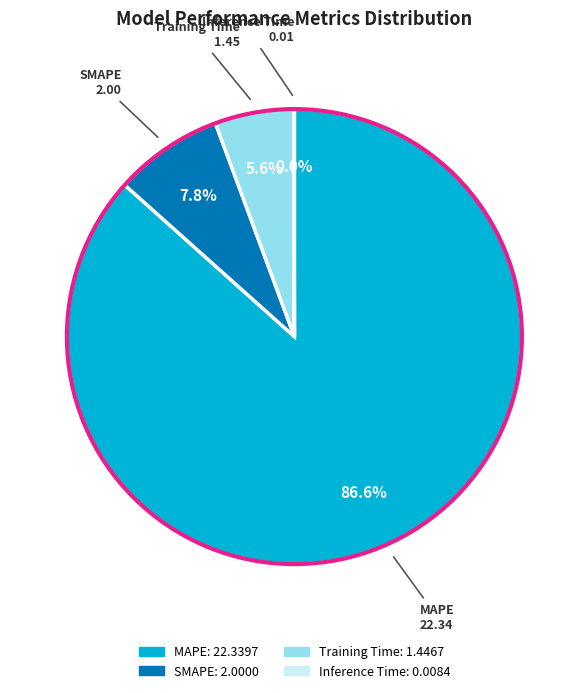

Does any single category account for the majority?

Yes